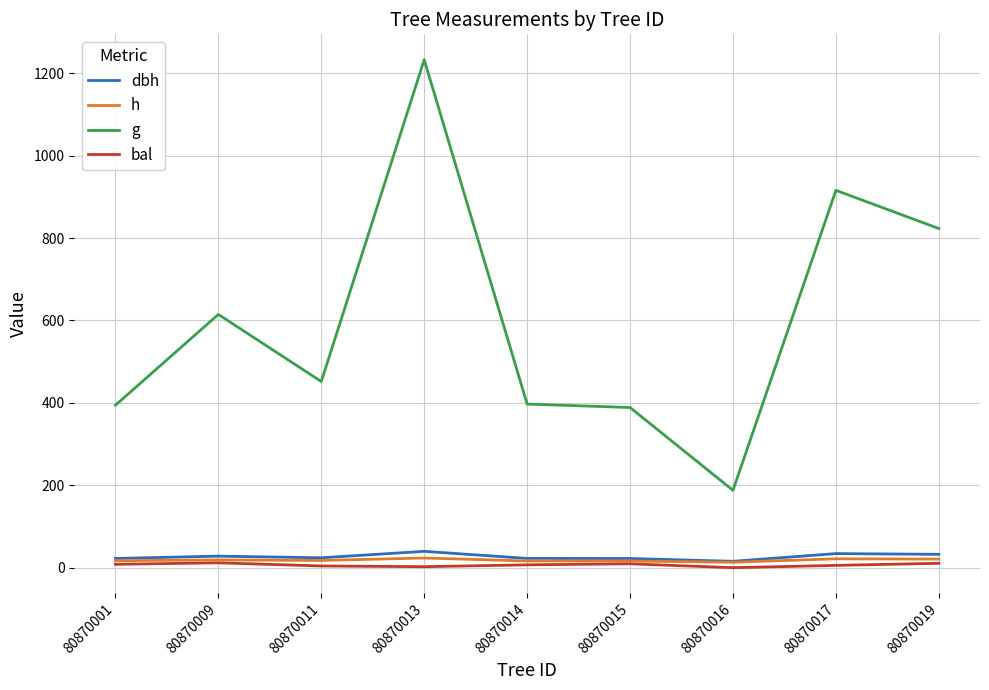

Between 80870011 and 80870017, which series saw the biggest shift?

g